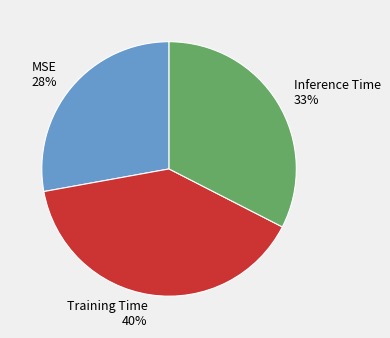

Which slice is the smallest?

MSE